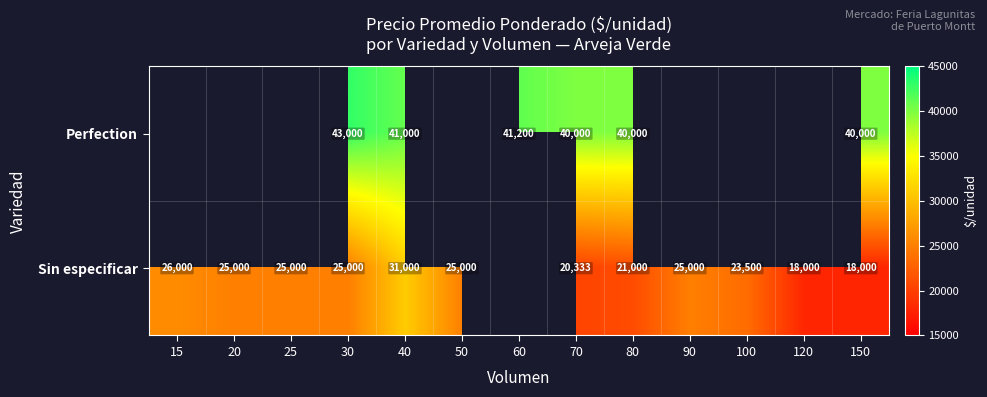

What is the spread (max minus min) of values at 80?

19000